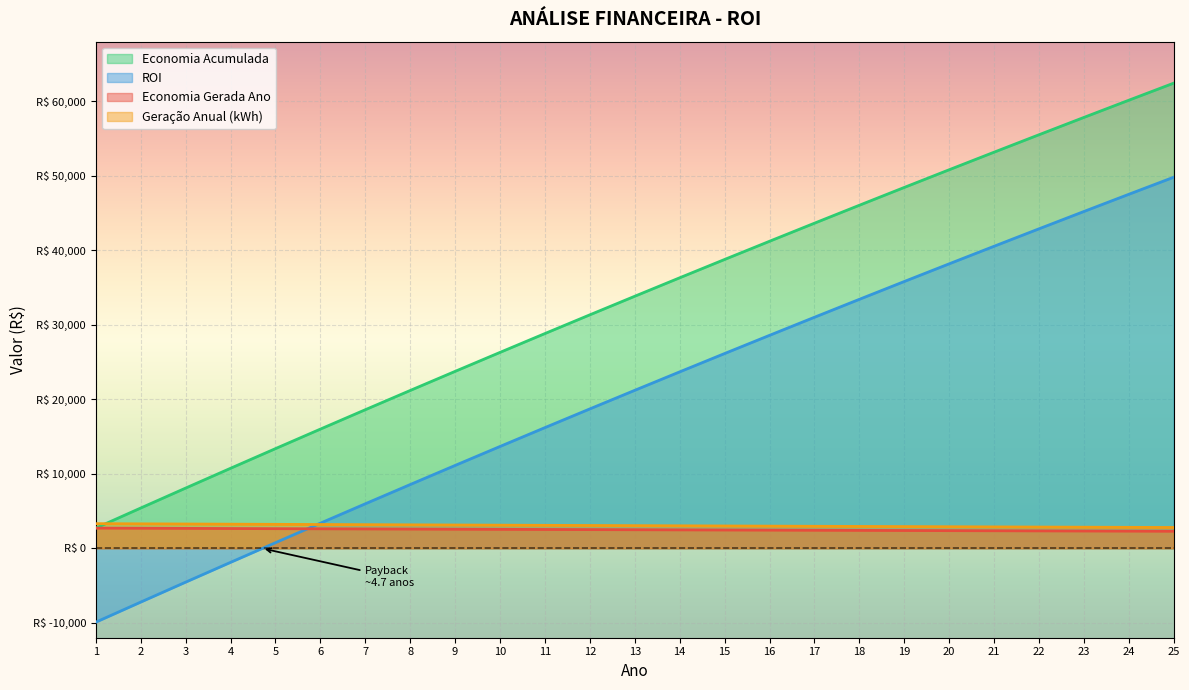

What is the minimum value shown in the chart?

-9913.7